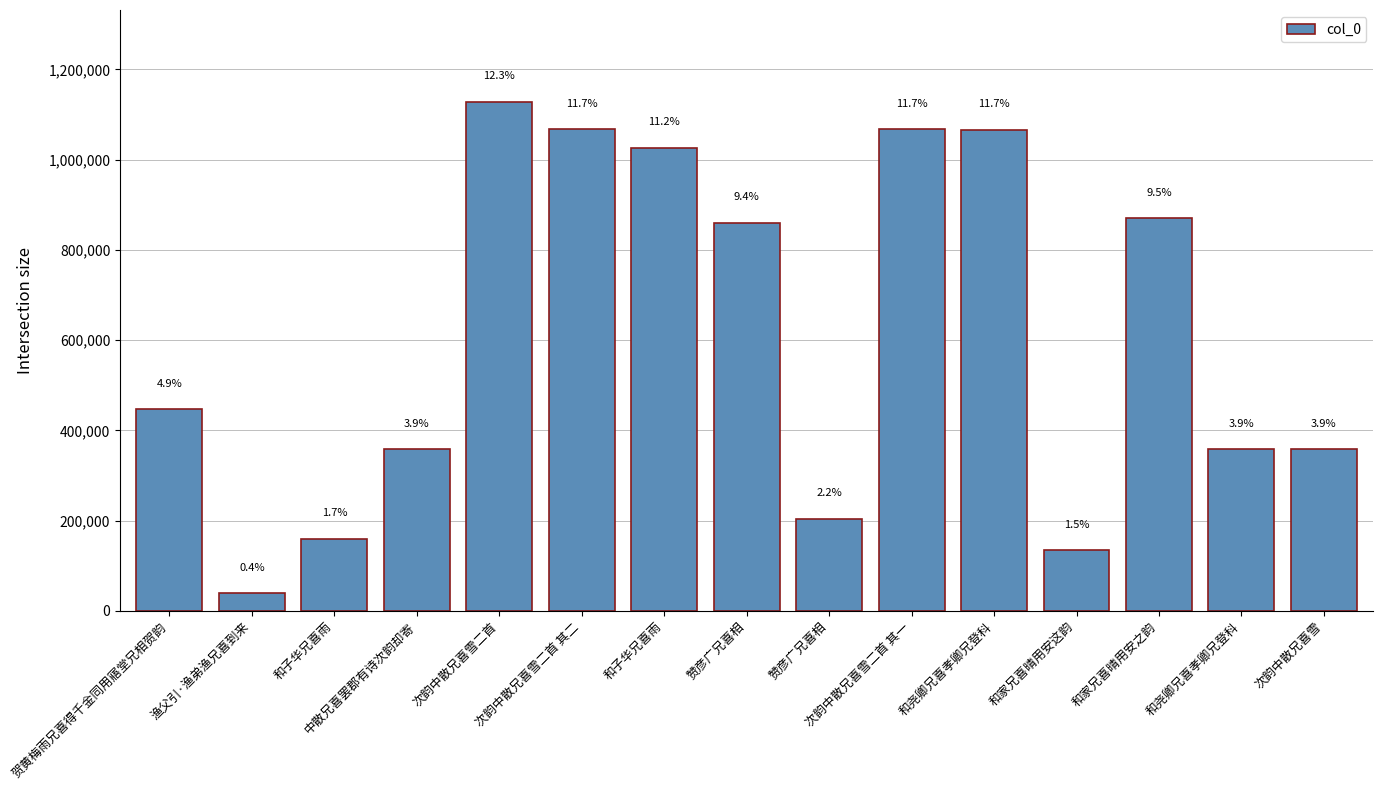

List the labels in order of value, smallest first.

渔父引·渔弟渔兄喜到来, 和家兄喜晴用安这韵, 和子华兄喜雨, 赞彦广兄喜相, 次韵中散兄喜雪, 和尧卿兄喜孝卿兄登科, 中散兄喜罢郡有诗次韵却寄, 贺黄梅雨兄喜得千金同用寤堂兄相贺韵, 赞彦广兄喜相, 和家兄喜晴用安之韵, 和子华兄喜雨, 和尧卿兄喜孝卿兄登科, 次韵中散兄喜雪二首 其一, 次韵中散兄喜雪二首 其二, 次韵中散兄喜雪二首